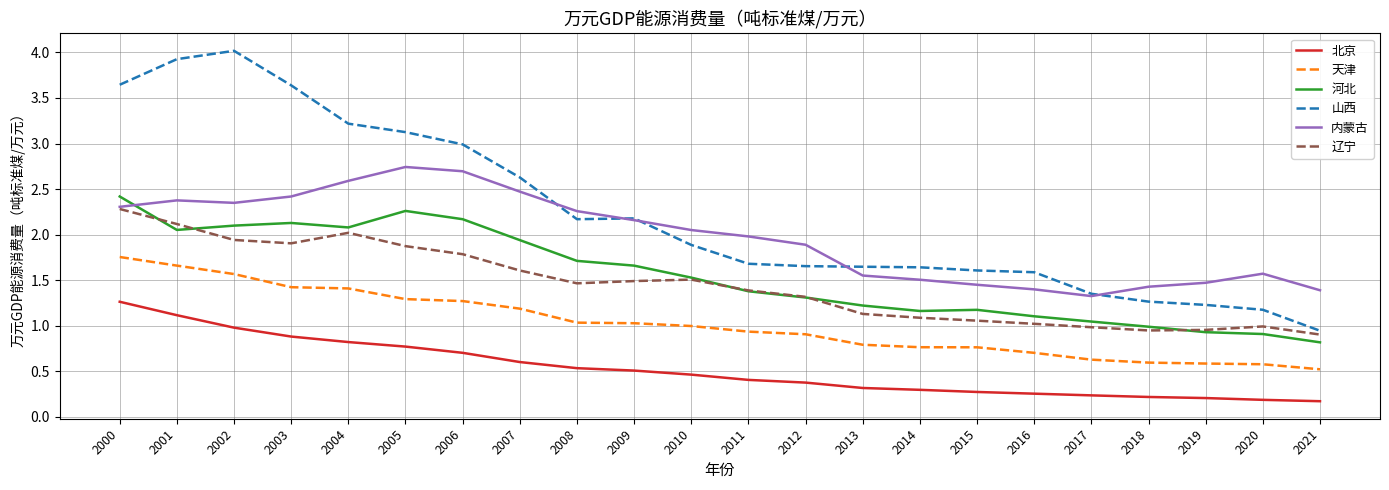

Is the value of 天津 at 2015 greater than the value of 辽宁 at 2004?

No